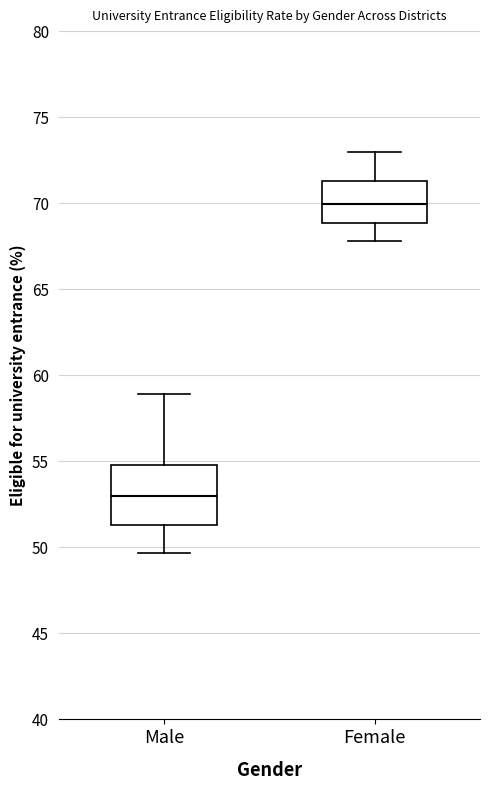

Reading left to right, transcribe this box plot: for each box, give where its median line is, the range the box spans, and where its two whiskers end, as read against the y-axis. The values are not printed on the chart, so give them approximately, as read against the axis.

Male: median 53.0, box 51.5 to 55.0, whiskers 49.5 to 59.0
Female: median 70.0, box 69.0 to 71.5, whiskers 68.0 to 73.0